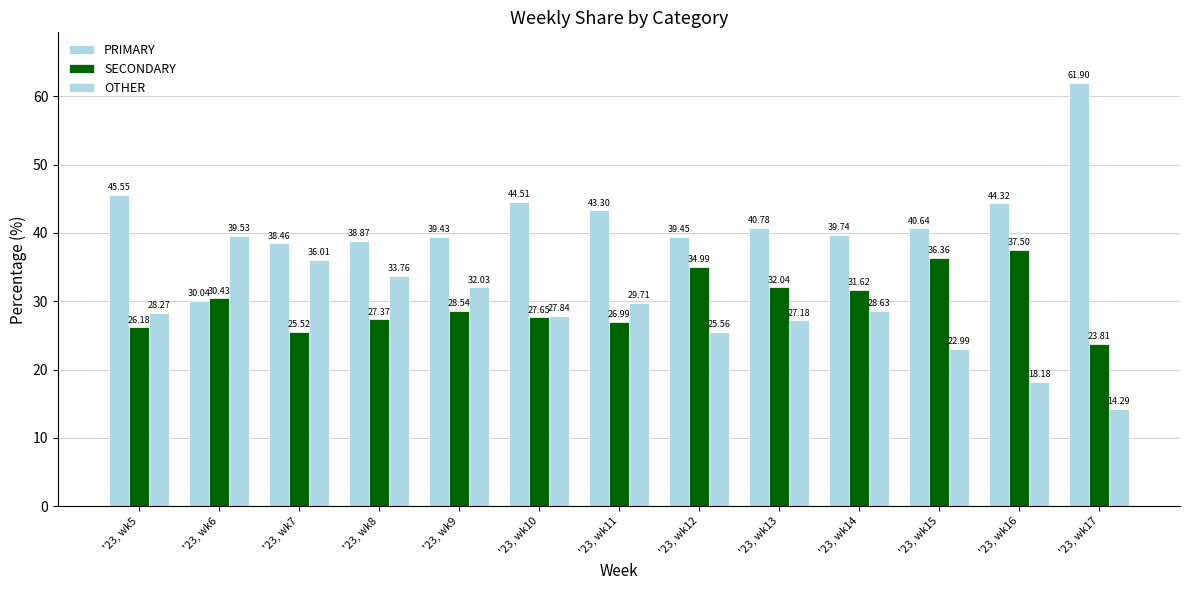

Rank the series at '23, wk5 from lowest to highest value.

SECONDARY, OTHER, PRIMARY